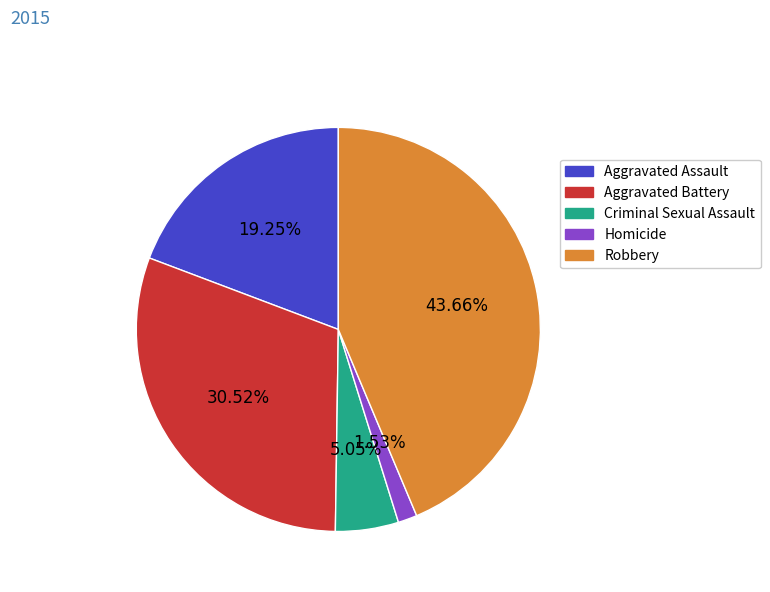

Which slice is the smallest?

Homicide